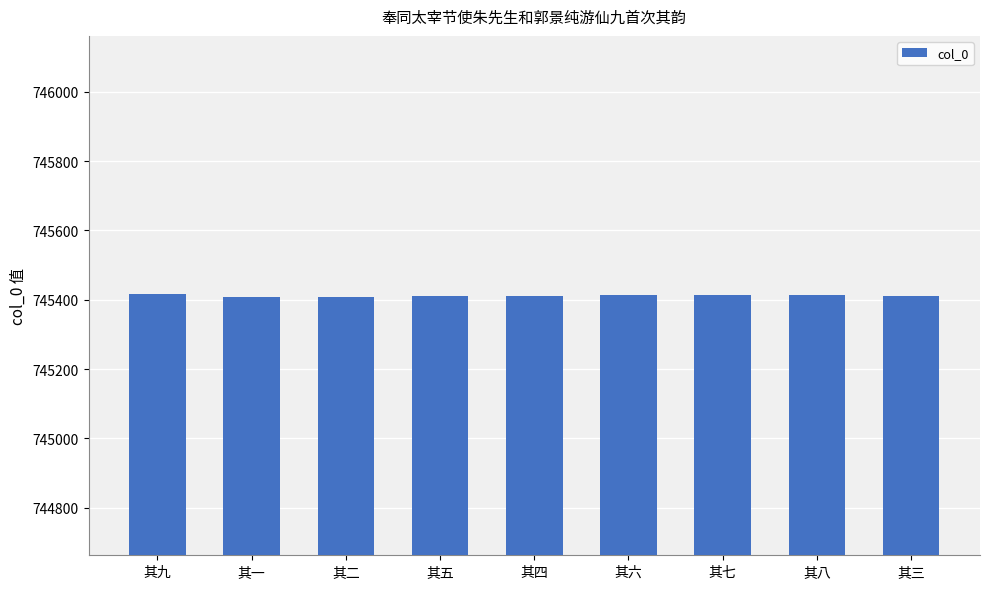

Does the chart contain any negative values?

No